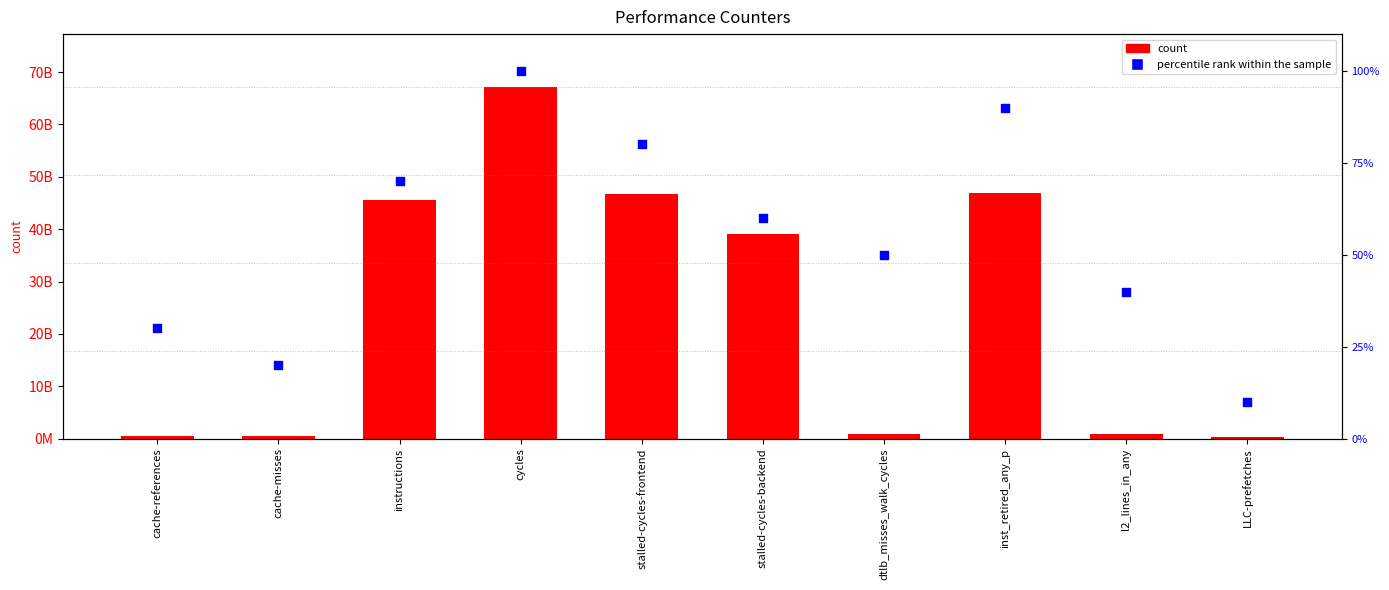

What is the total value across all series at cache-misses?

532982882